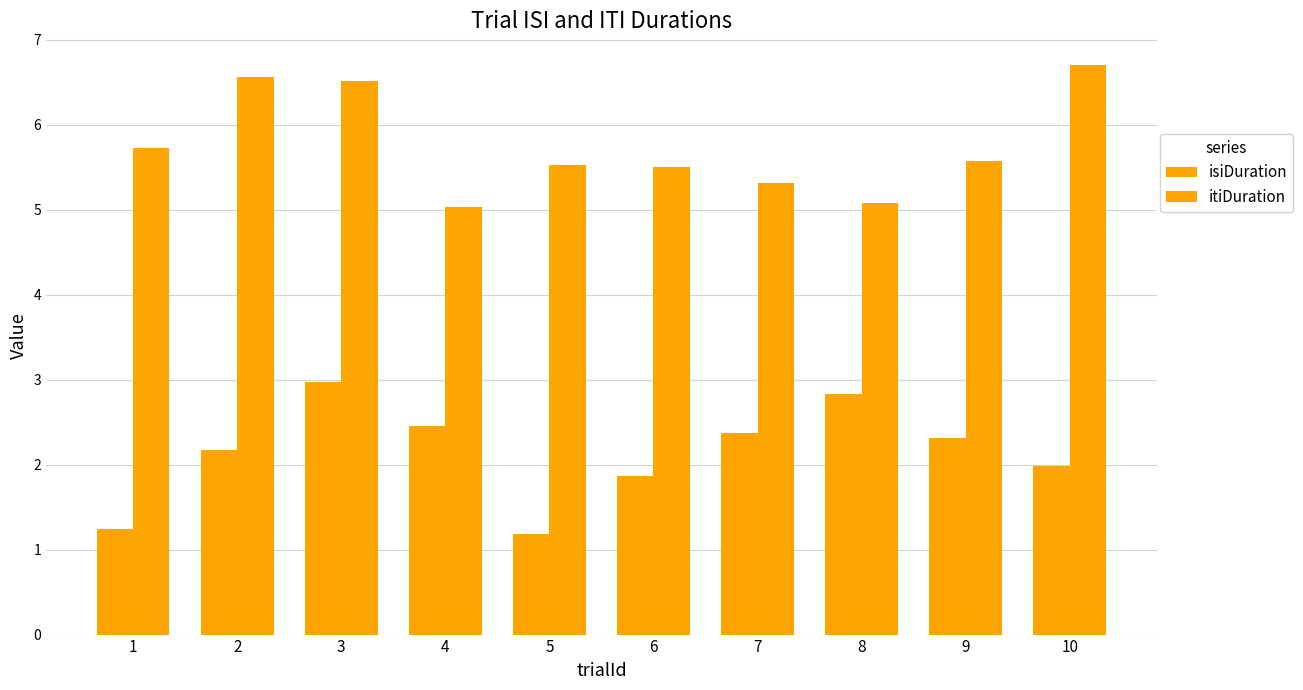

Count the number of data series in this chart.

2